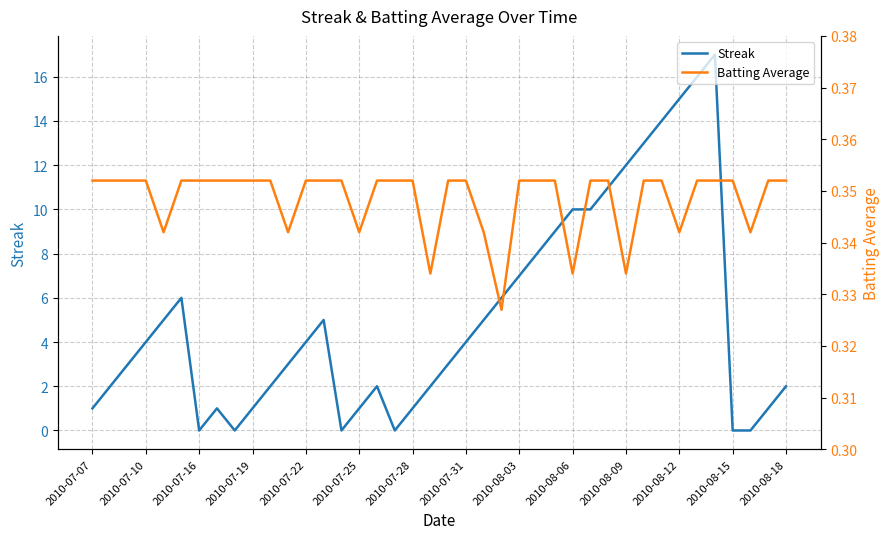

How many Batting Average values are between 0 and 1?

40